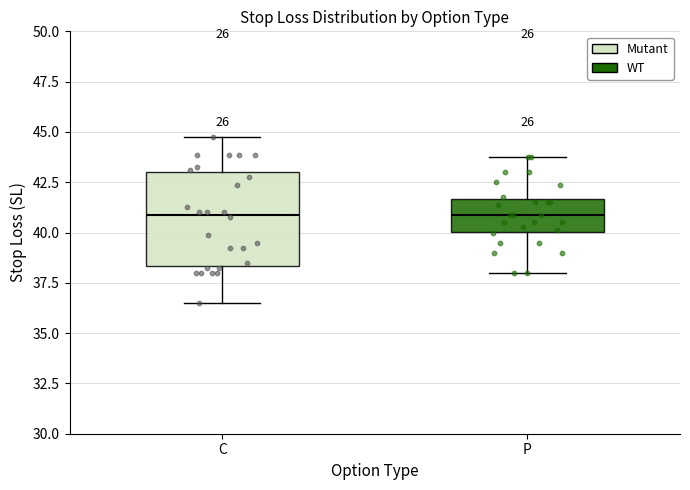

Where is the upper edge of the box for C on the y-axis? The values are not printed on the chart, so give them approximately, as read against the axis.

43.0